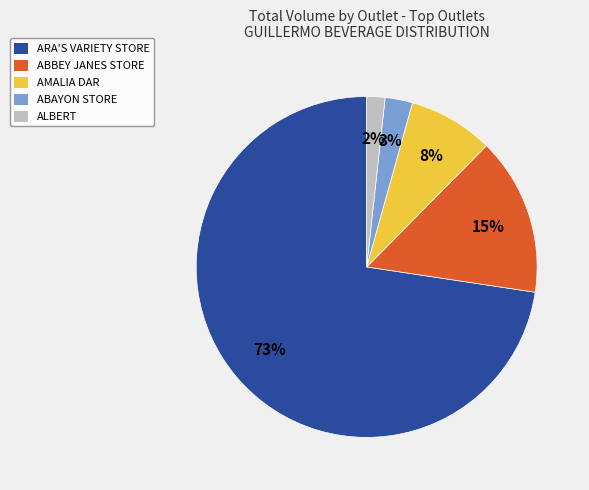

What is the smallest slice in the pie chart?

ALBERT